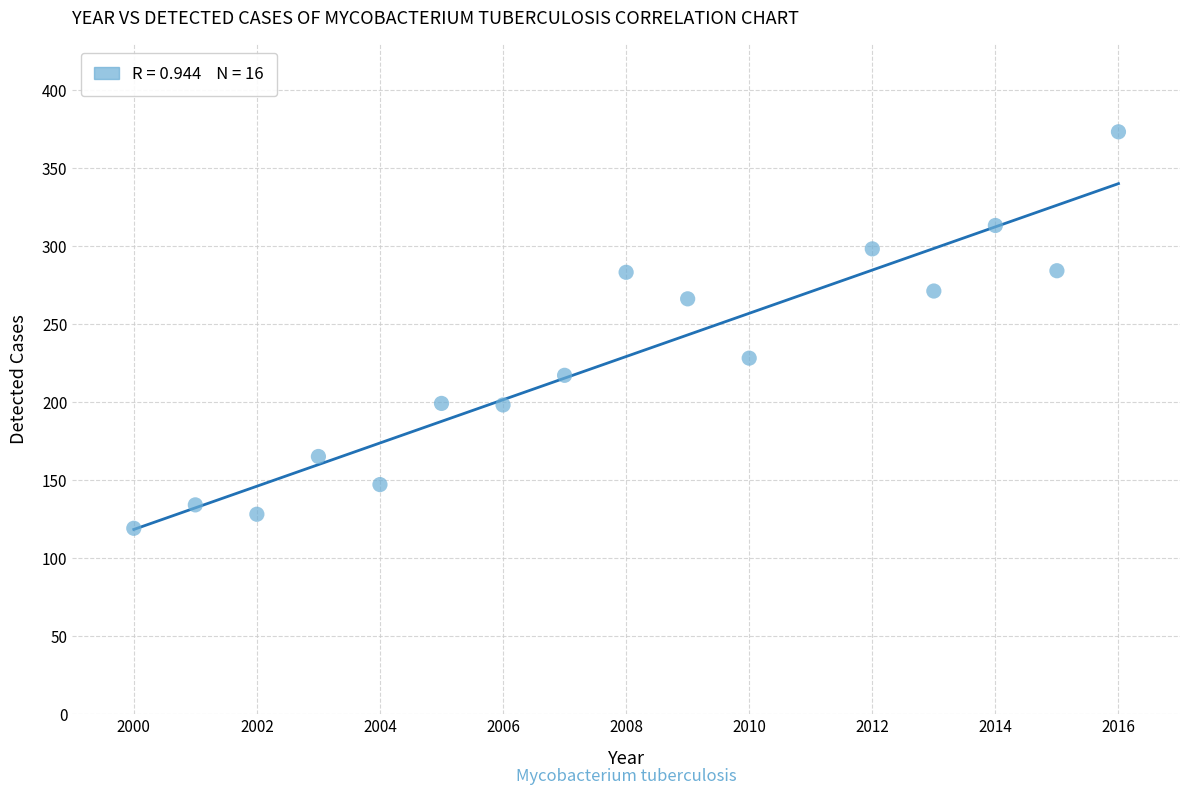

What is the range of Y values (max minus min)?

254